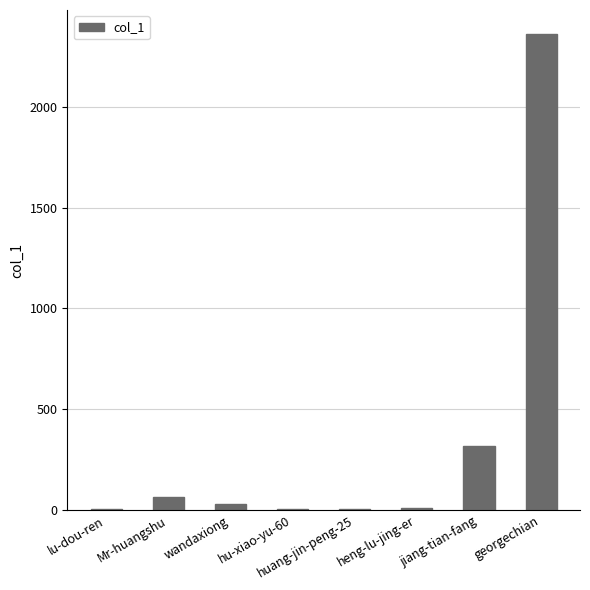

How many data points does each series have?

8